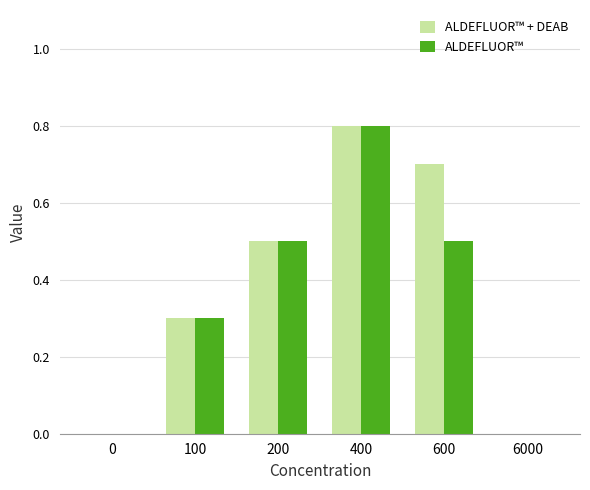

What are all the series names shown in the legend?

ALDEFLUOR™ + DEAB, ALDEFLUOR™